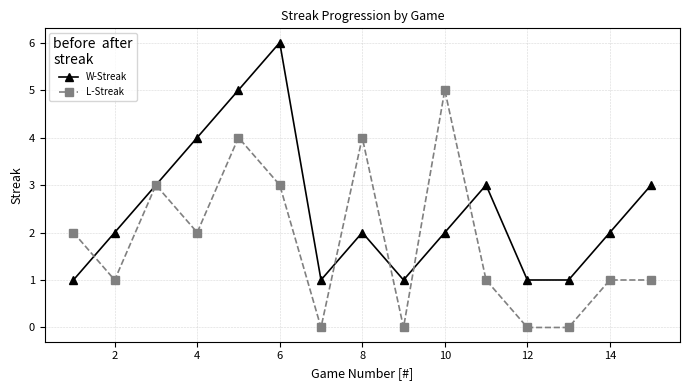

List the series in order of their peak value, highest first.

W-Streak, L-Streak